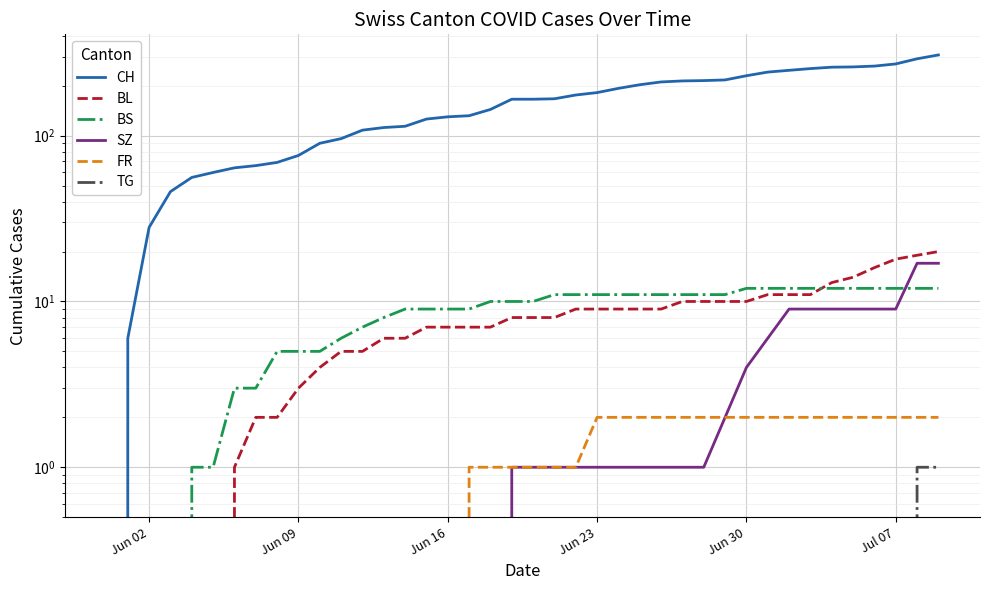

The value of BS at 22 is 15. True or false?

False